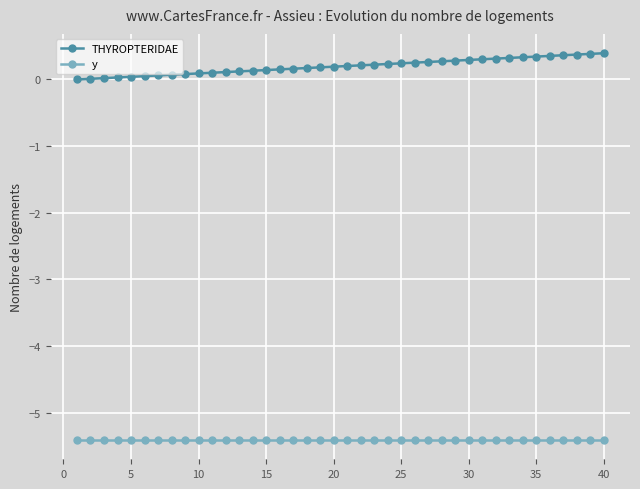

What is the smallest value displayed?

-5.4